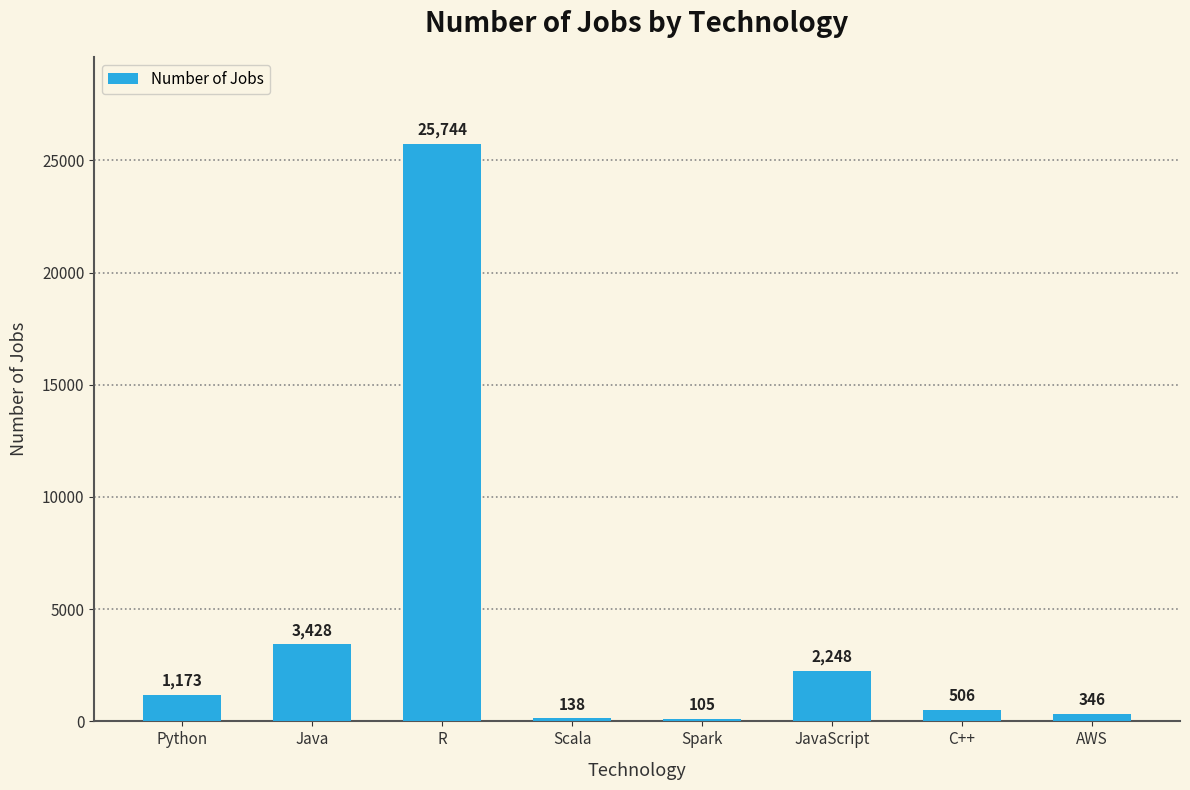

What is the value of the 3rd bar from the left?

25744